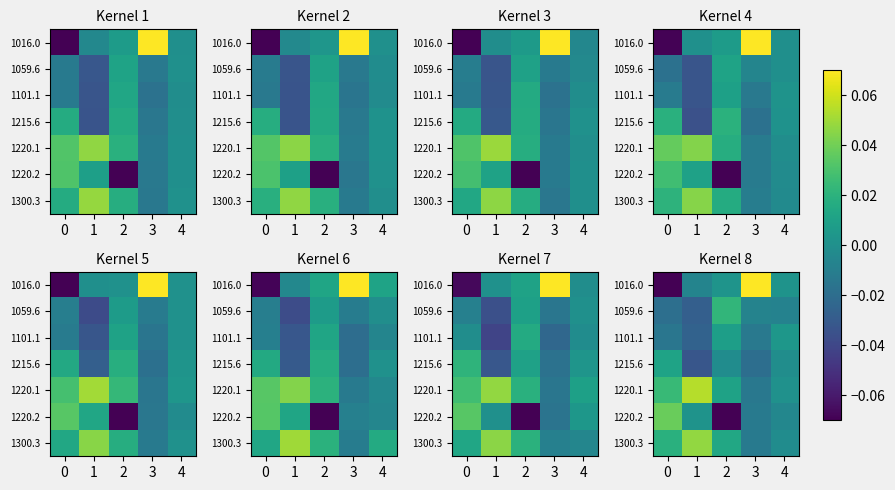

At which category does the chart reach its peak across all series?

3